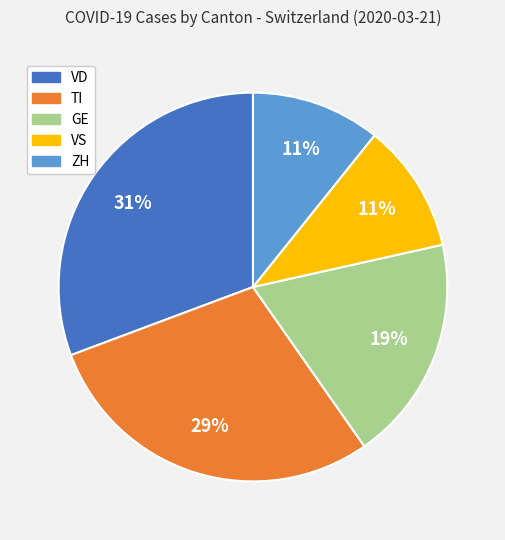

Does any single category account for the majority?

No